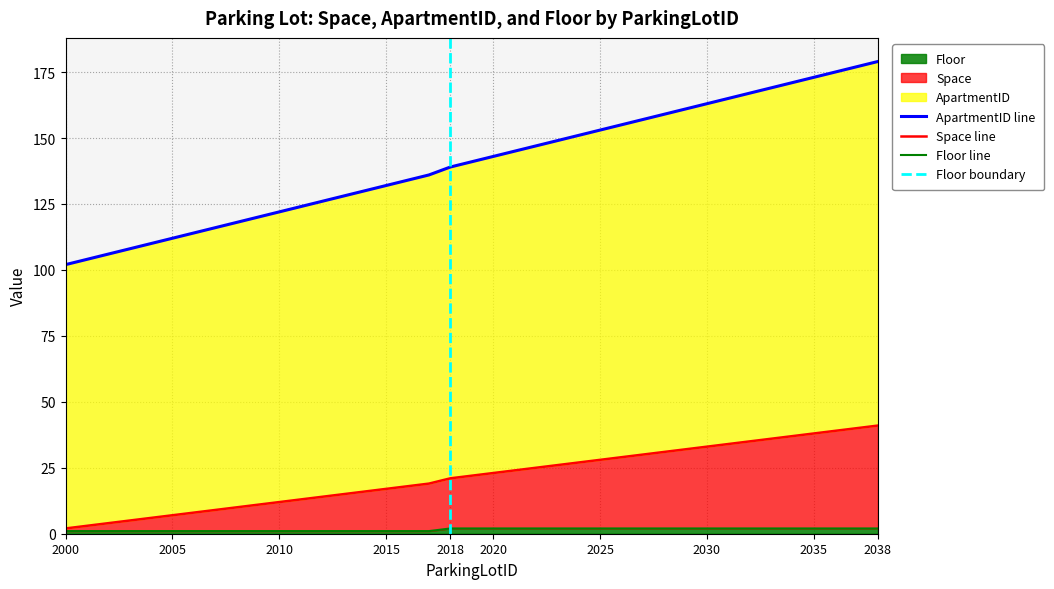

Does the chart display data point markers on the line(s)?

No